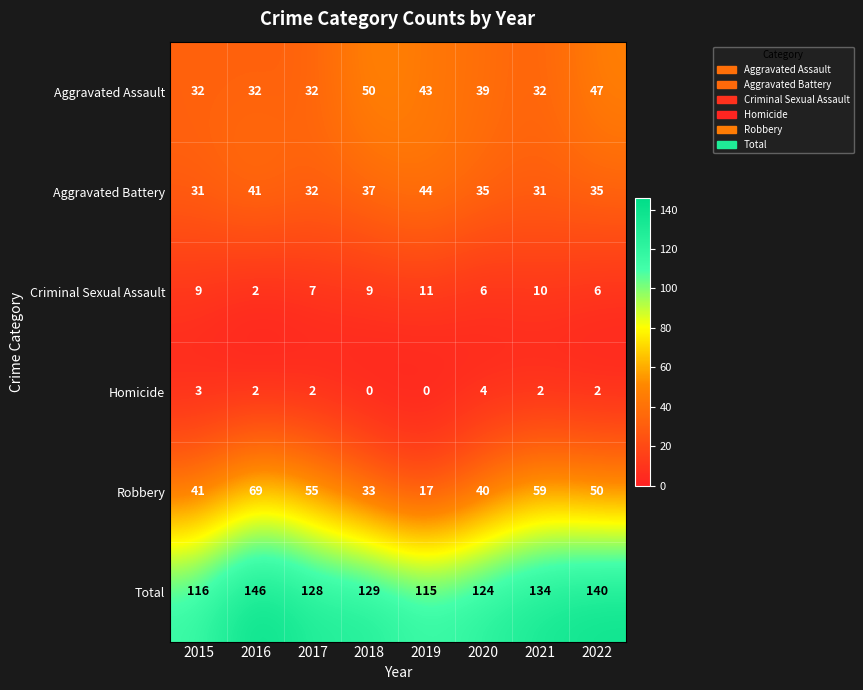

What is the spread (max minus min) of values at 2016?

144